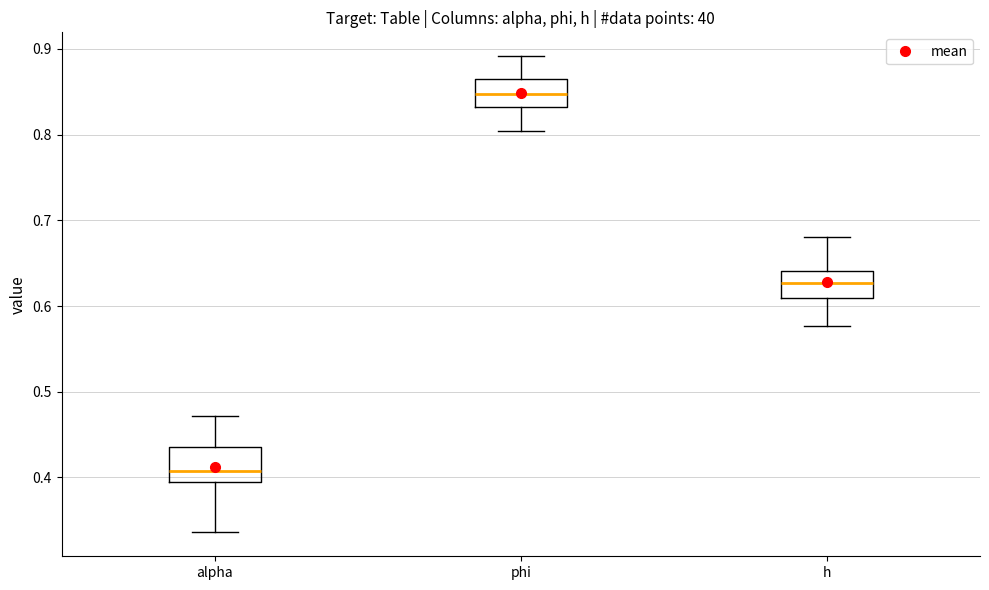

Where does the median line of the box for phi sit on the y-axis? The values are not printed on the chart, so give them approximately, as read against the axis.

0.85